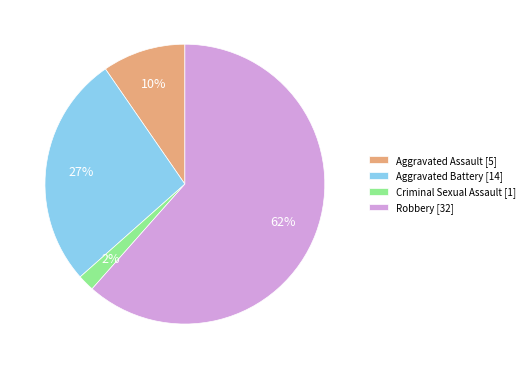

Which category accounts for the majority?

Robbery [32]